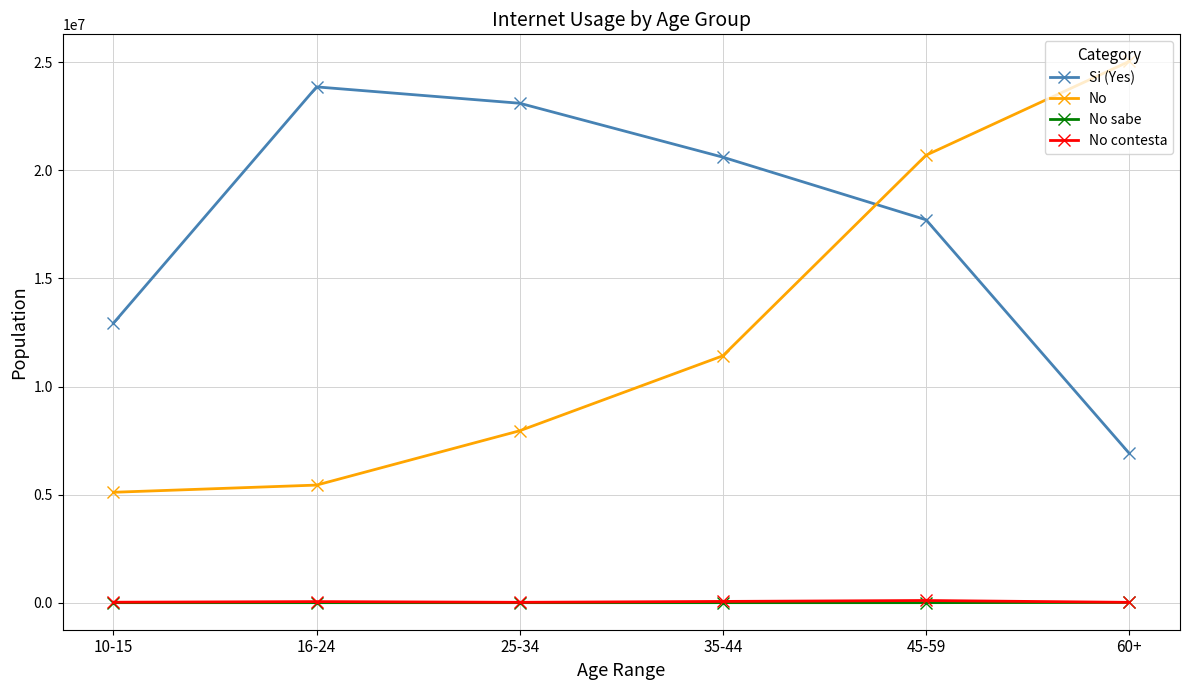

What is the highest value of the Si (Yes) series?

23864212